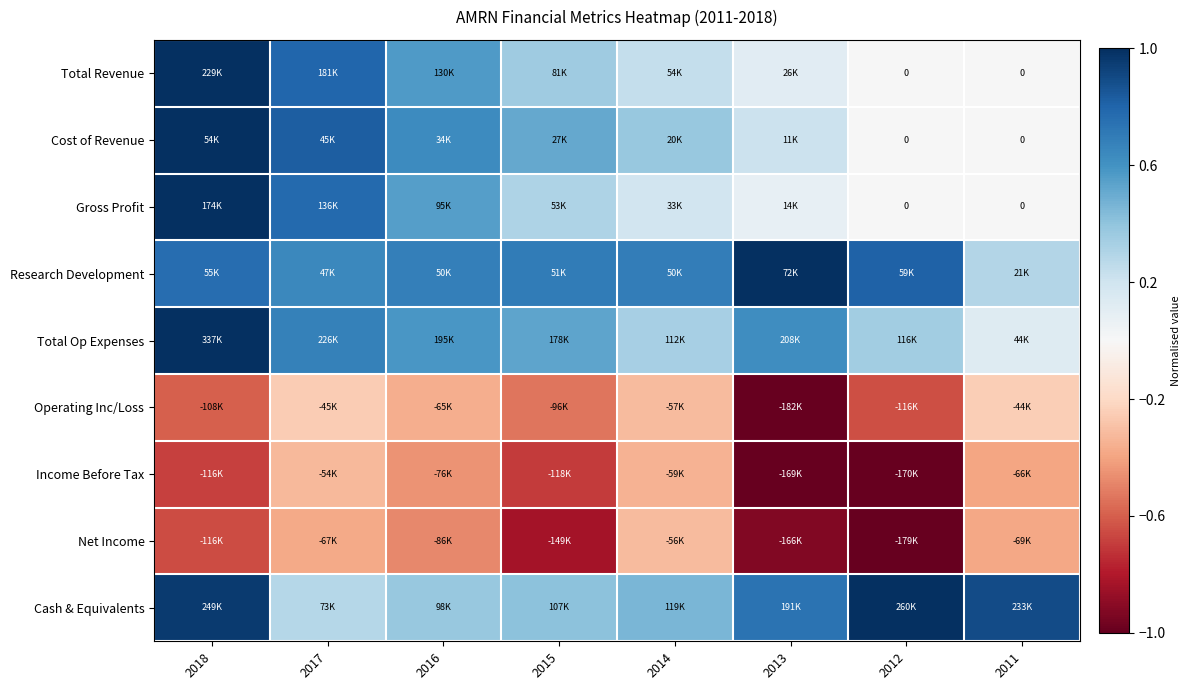

Is the value of Cash & Equivalents at 2016 greater than the value of Total Revenue at 2013?

Yes